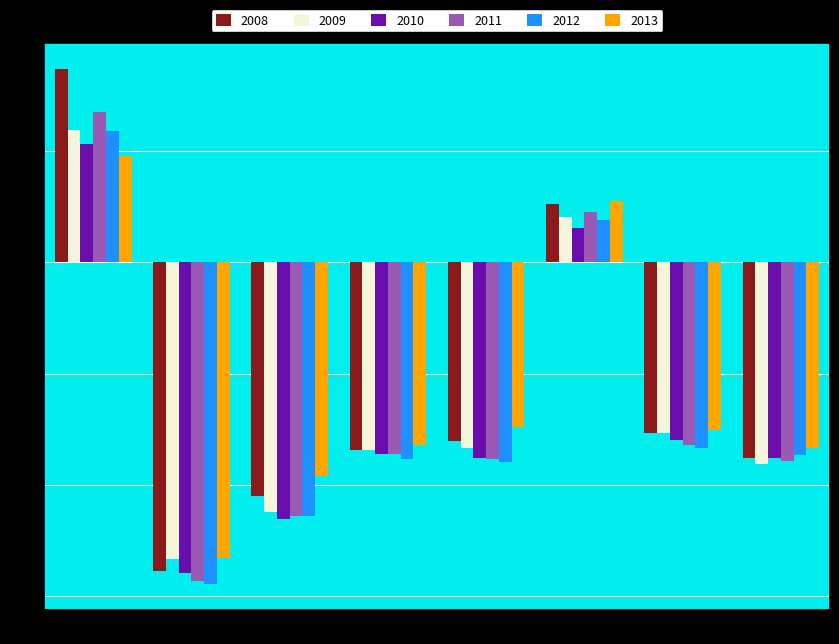

Is the value of 2013 at 6 greater than the value of 2012 at 7?

Yes